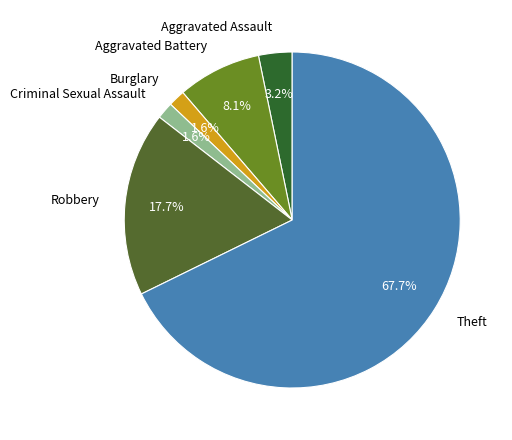

Which category has the biggest portion of the pie?

Theft